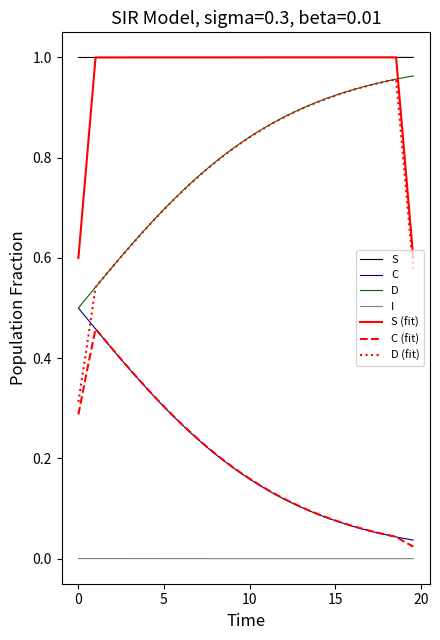

True or false: C (fit) and S (fit) cross at least once.

False